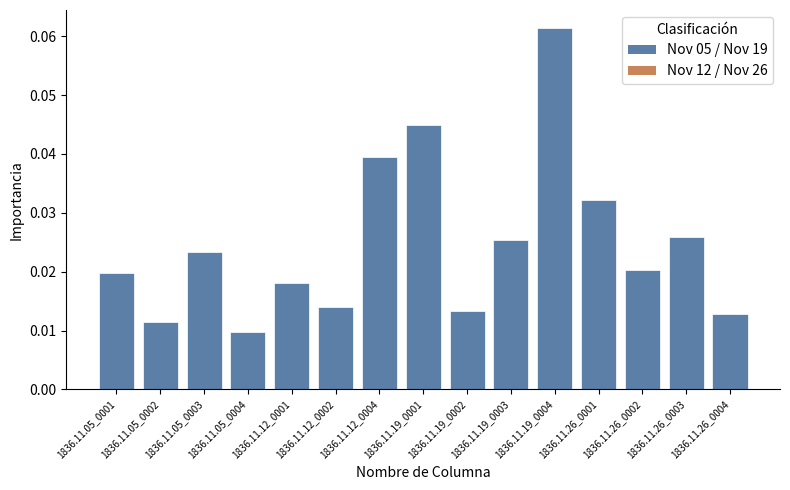

Between 1836.11.12_0001 and 1836.11.12_0004, which is larger?

1836.11.12_0004